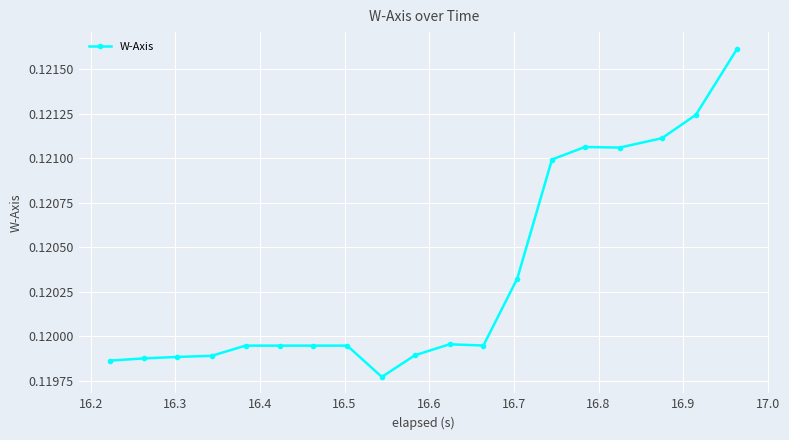

True or false: there are more than 0 points higher than both neighbors.

True